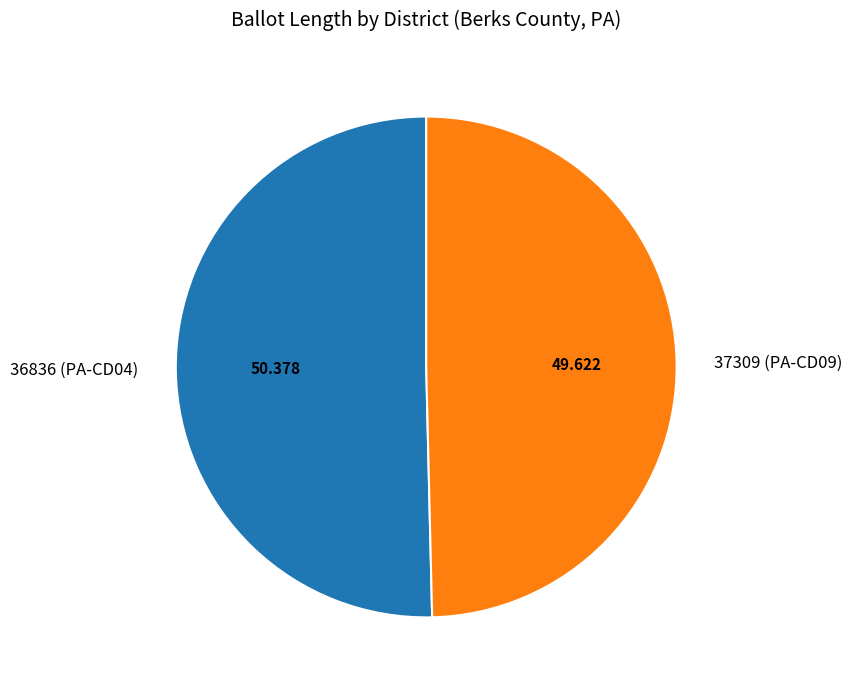

Which slice is the largest?

36836 (PA-CD04)